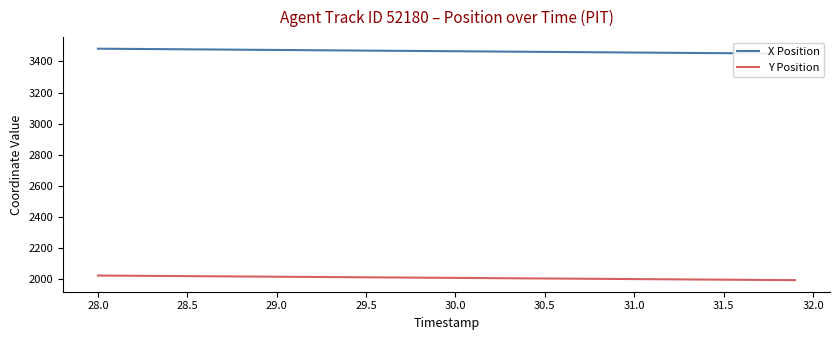

What is the maximum value for Y Position?

2023.1